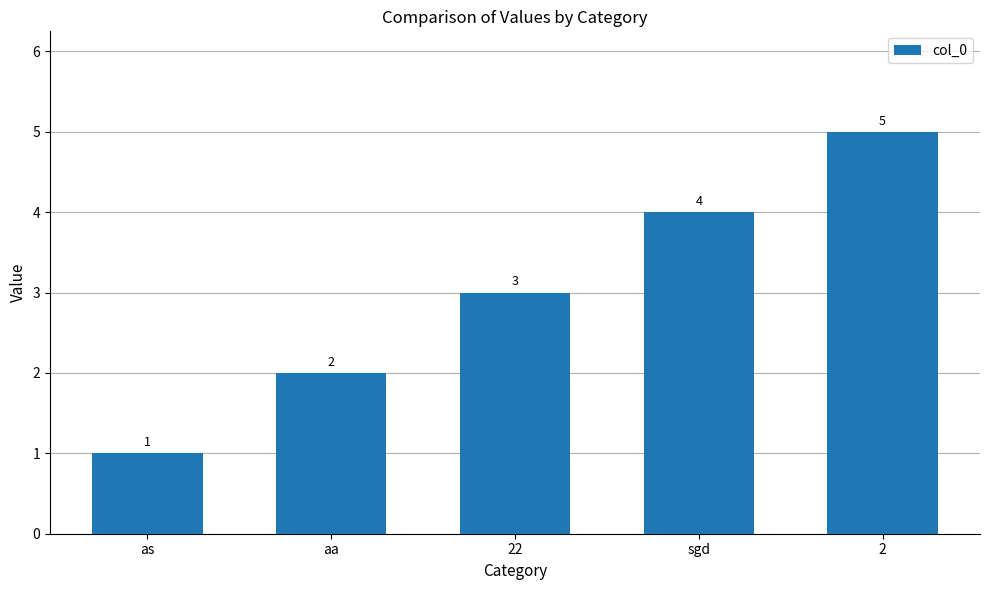

Approximately how many times larger is the value at sgd compared to as?

4.0